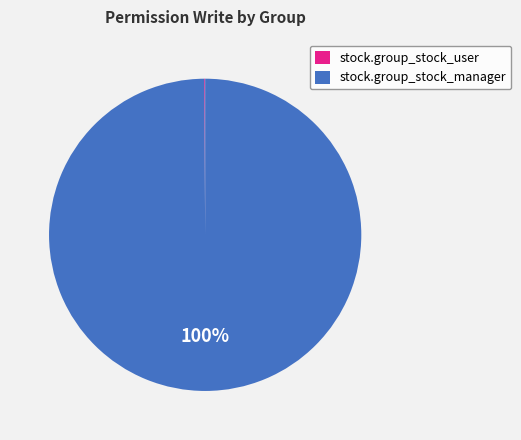

To the nearest percent, what is the average slice percentage?

50%